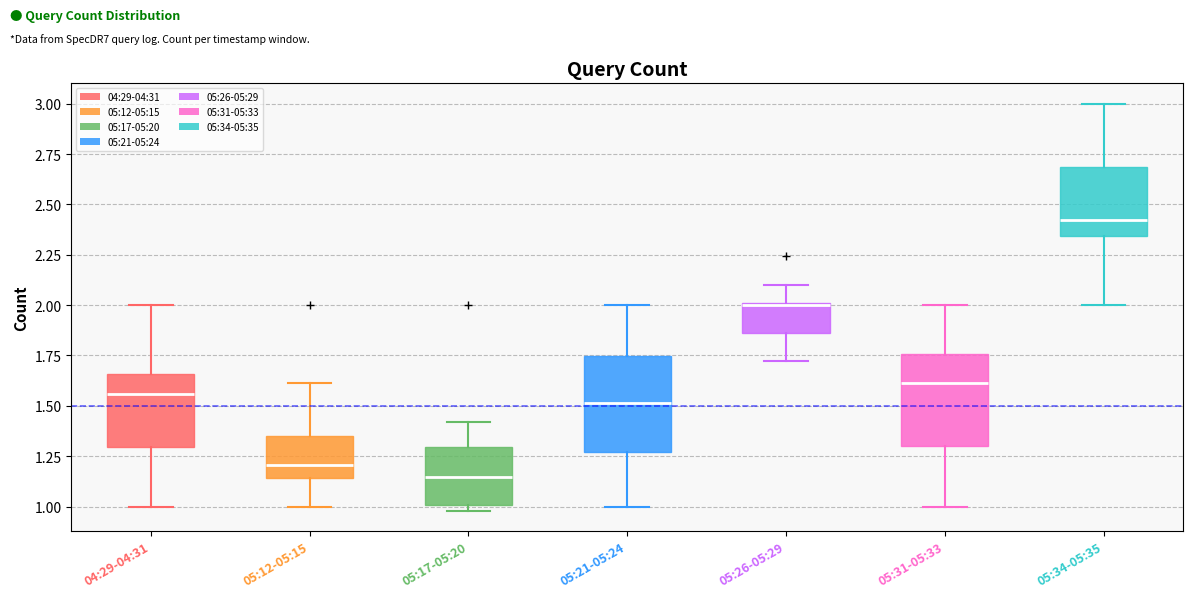

Reading left to right, read every box against the y-axis: the position of its median line, the range the box covers, and the ends of its whiskers. The values are not printed on the chart, so give them approximately, as read against the axis.

04:29-04:31: median 1.55, box 1.30 to 1.65, whiskers 1.00 to 2.00
05:12-05:15: median 1.20, box 1.15 to 1.35, whiskers 1.00 to 1.60
05:17-05:20: median 1.15, box 1.00 to 1.30, whiskers 1.00 (just below the box's lower edge) to 1.40
05:21-05:24: median 1.50, box 1.25 to 1.75, whiskers 1.00 to 2.00
05:26-05:29: median 2.00, box 1.85 to 2.00, whiskers 1.70 to 2.10
05:31-05:33: median 1.60, box 1.30 to 1.75, whiskers 1.00 to 2.00
05:34-05:35: median 2.40, box 2.35 to 2.70, whiskers 2.00 to 3.00